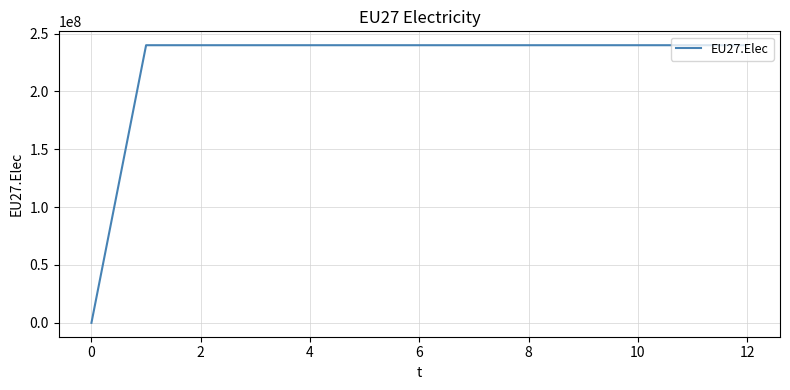

What is the greatest value displayed?

239927083